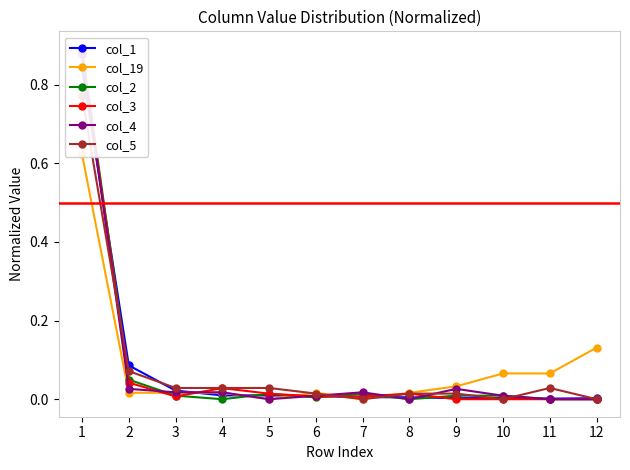

Which series has the widest spread of values?

col_2